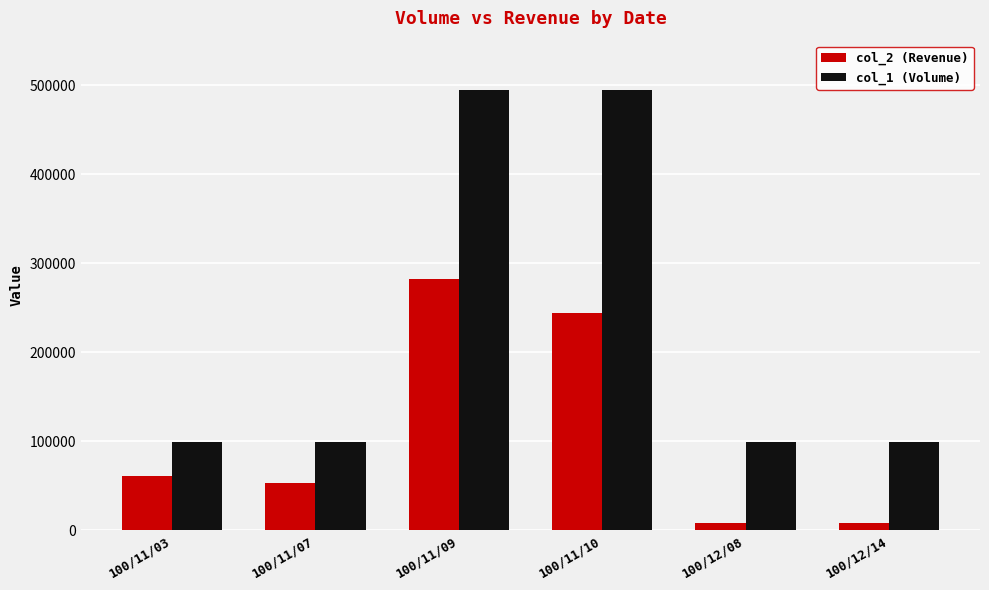

What is the minimum value for col_1 (Volume)?

99000